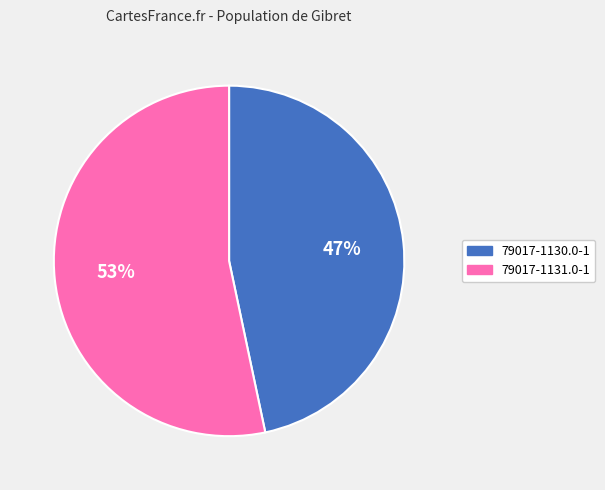

Between 79017-1130.0-1 and 79017-1131.0-1, which is larger?

79017-1131.0-1